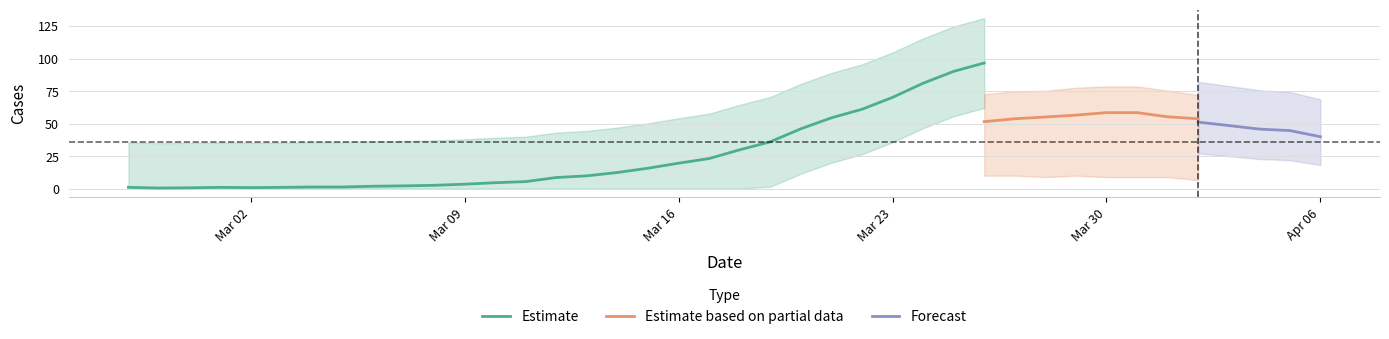

What is the highest value of the Estimate series?

96.6